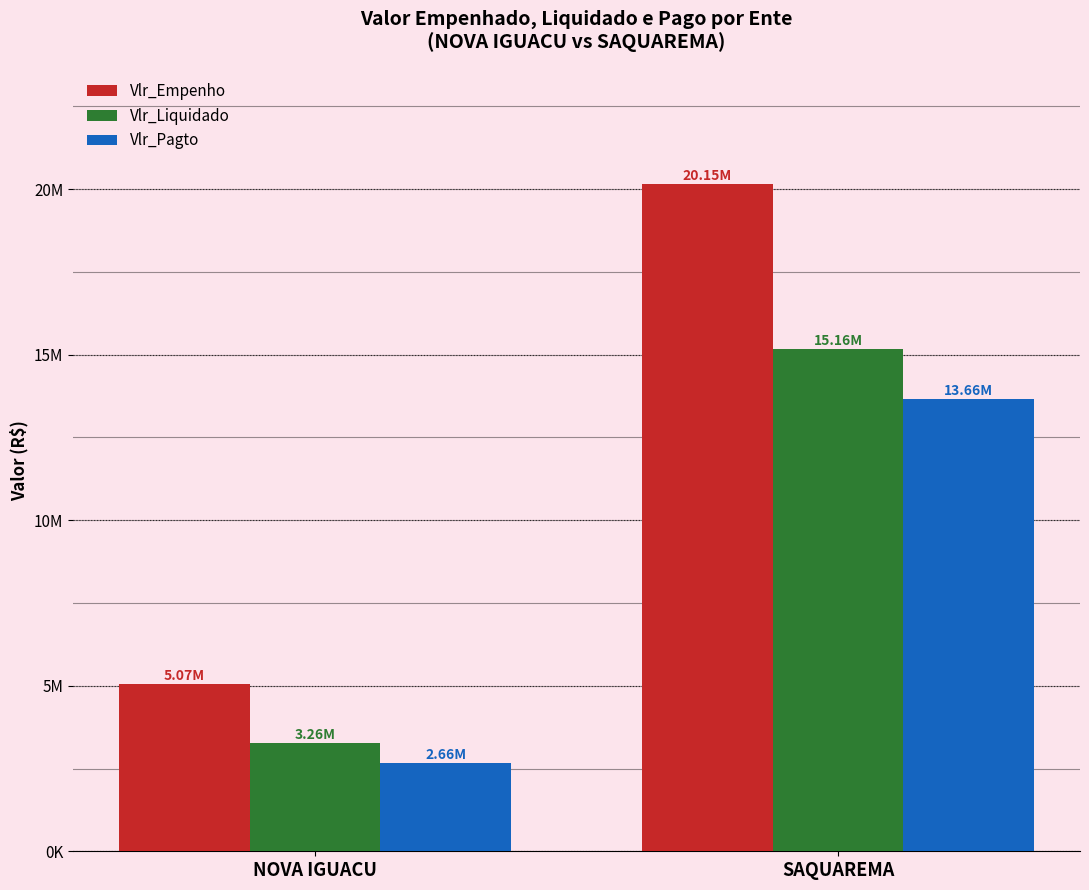

True or false: Vlr_Empenho has a value of 20145898.0 at SAQUAREMA.

True